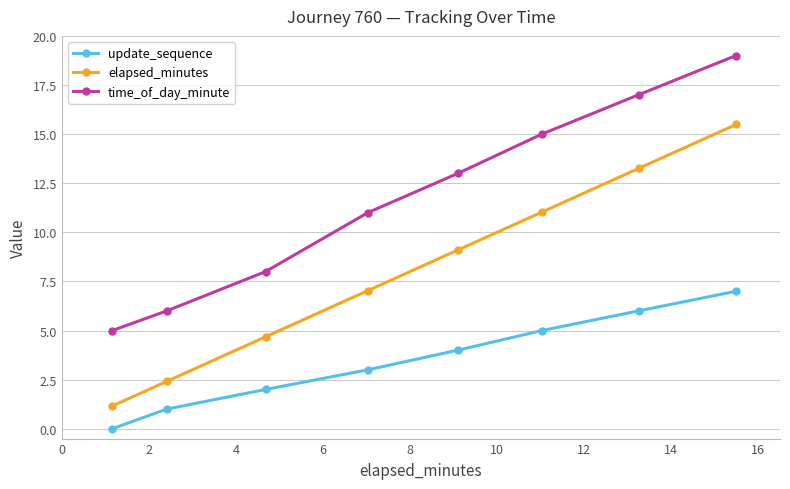

What is the average value of the elapsed_minutes series?

8.0